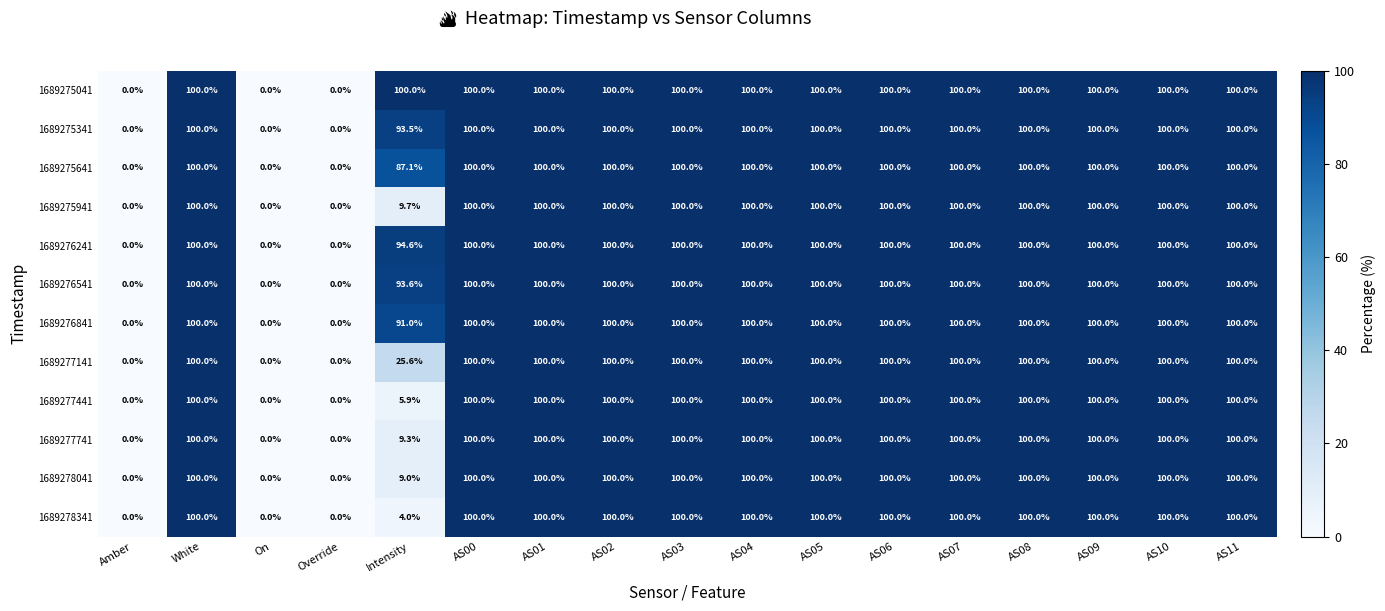

Is it true that 1689275341 equals 136.1 at AS05?

False